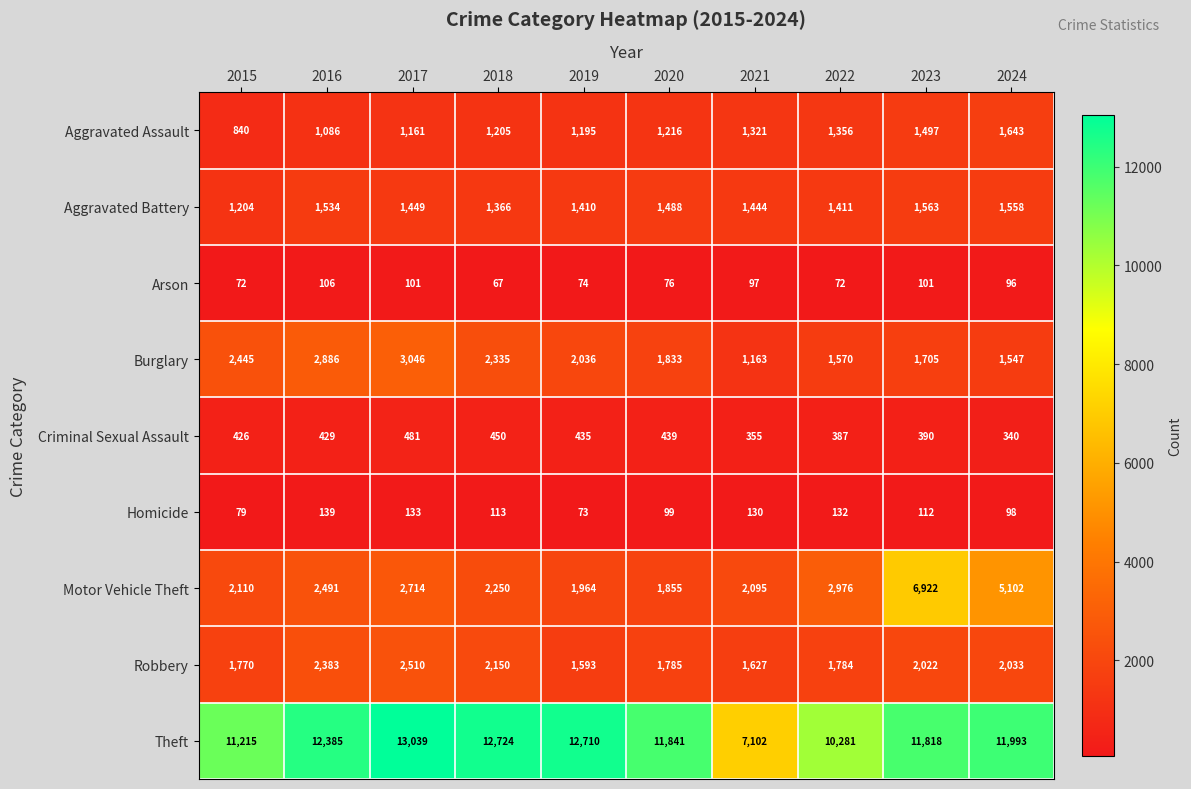

Between 2019 and 2020, which series saw the biggest shift?

Theft